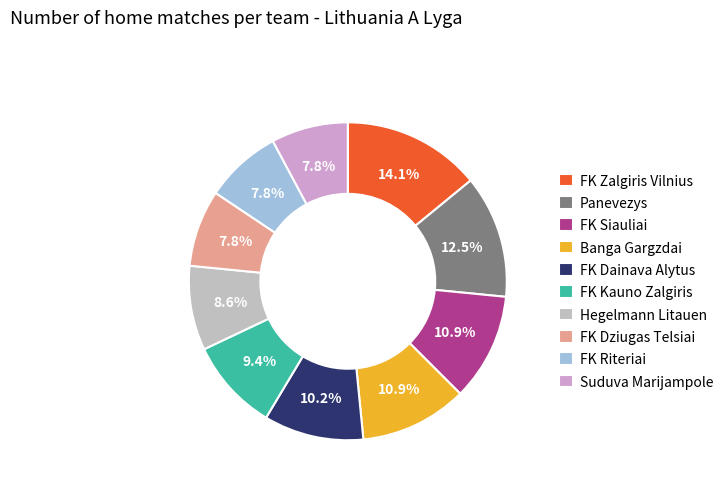

Does Hegelmann Litauen account for over 50% of the chart?

No